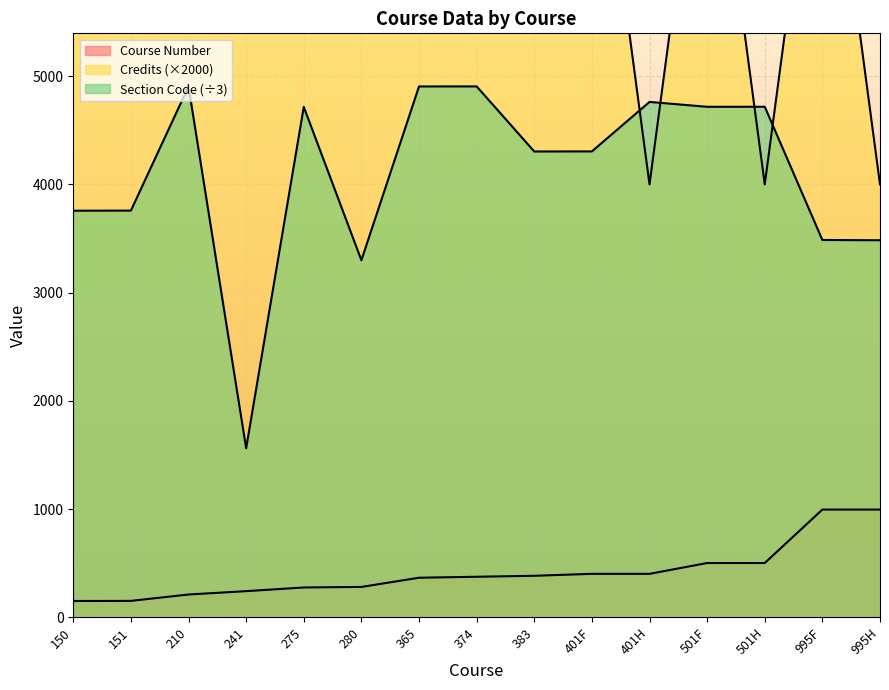

What is the difference between the second highest and second lowest values in the Section Code series?

1606.3